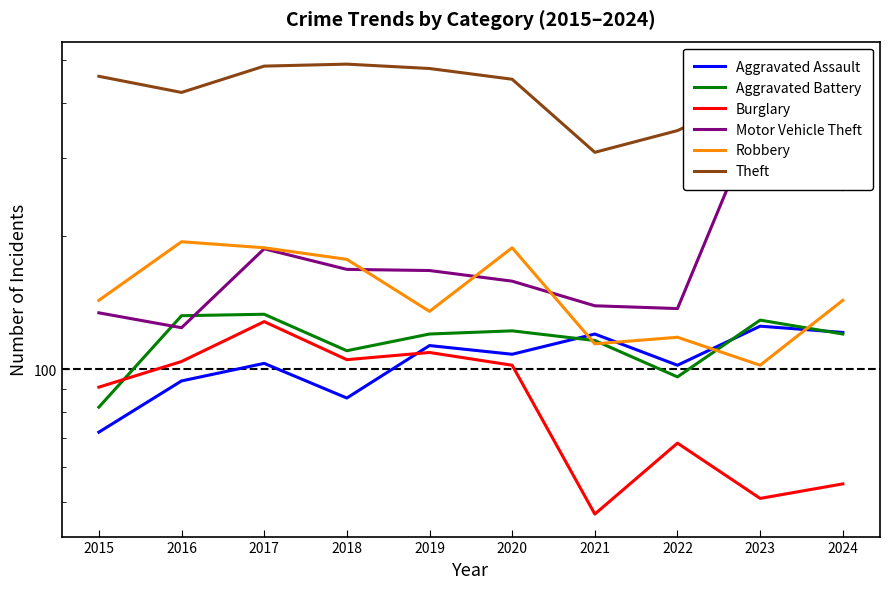

Between 2015 and 2024, which is larger?

2024